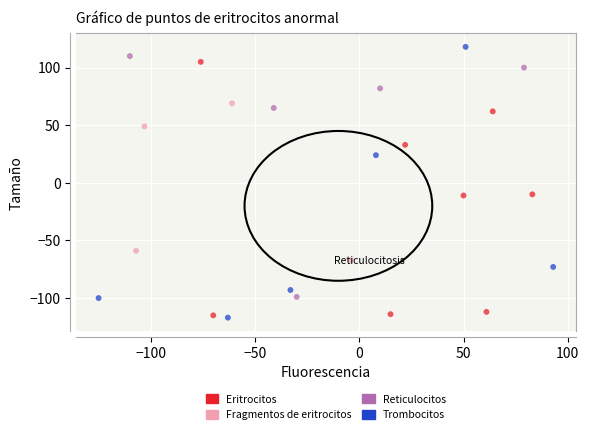

Which series contains the highest Y value?

Trombocitos